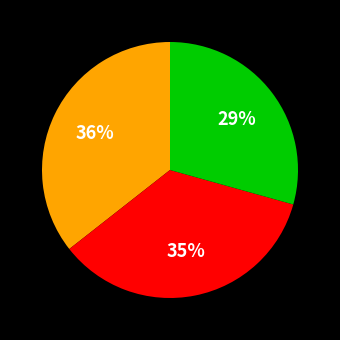

Is there a majority slice in this chart?

No